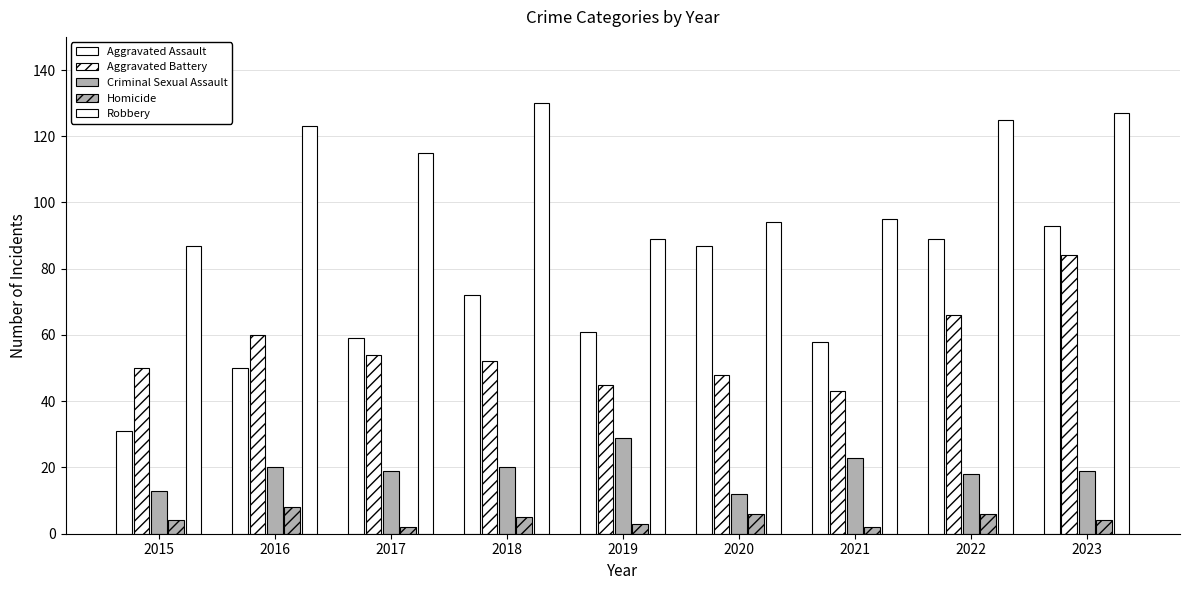

What is the value of the Aggravated Battery bar at the 2nd from the left?

60